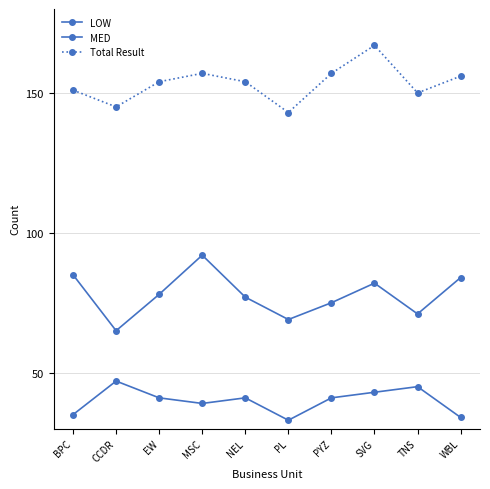

Reading left to right, list all the values displayed in this chart.

LOW: BPC=35	CCDR=47	EW=41	MSC=39	NEL=41	PL=33	PYZ=41	SVG=43	TNS=45	WBL=34
MED: BPC=85	CCDR=65	EW=78	MSC=92	NEL=77	PL=69	PYZ=75	SVG=82	TNS=71	WBL=84
Total Result: BPC=151	CCDR=145	EW=154	MSC=157	NEL=154	PL=143	PYZ=157	SVG=167	TNS=150	WBL=156